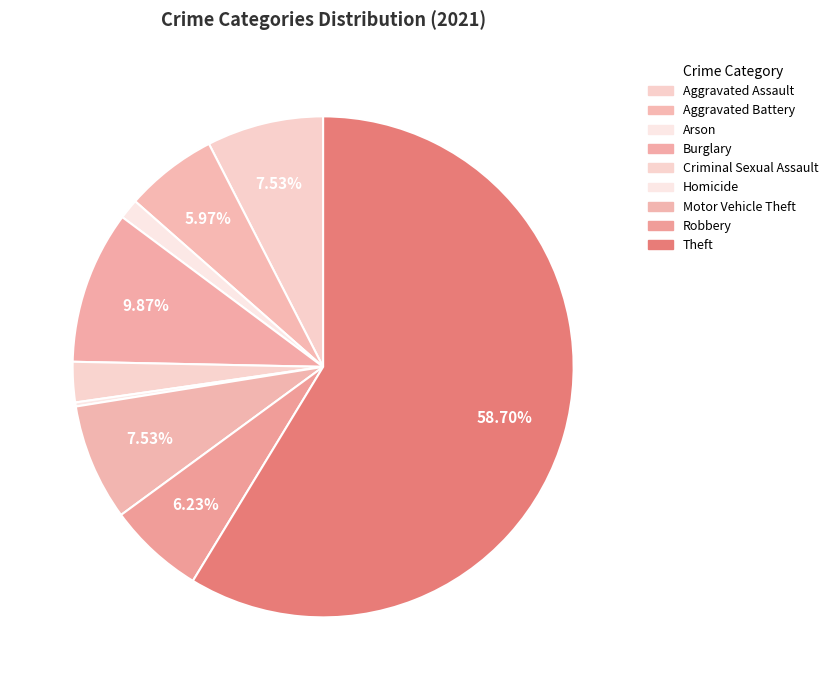

True or false: Theft accounts for 53% of the total.

False